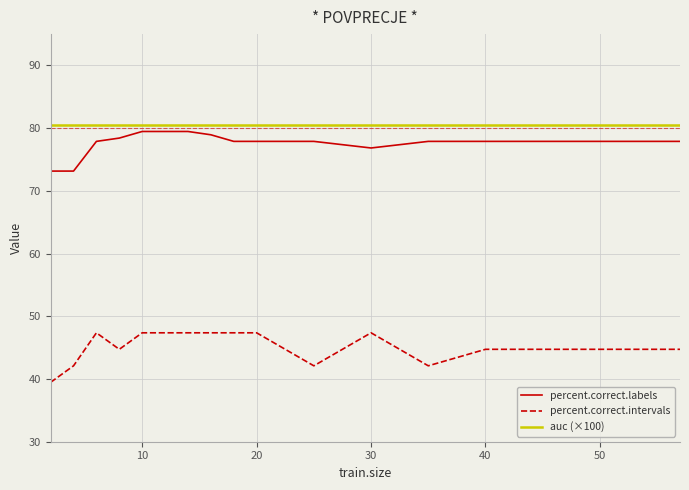

Which series has the largest total across all categories?

auc (×100)